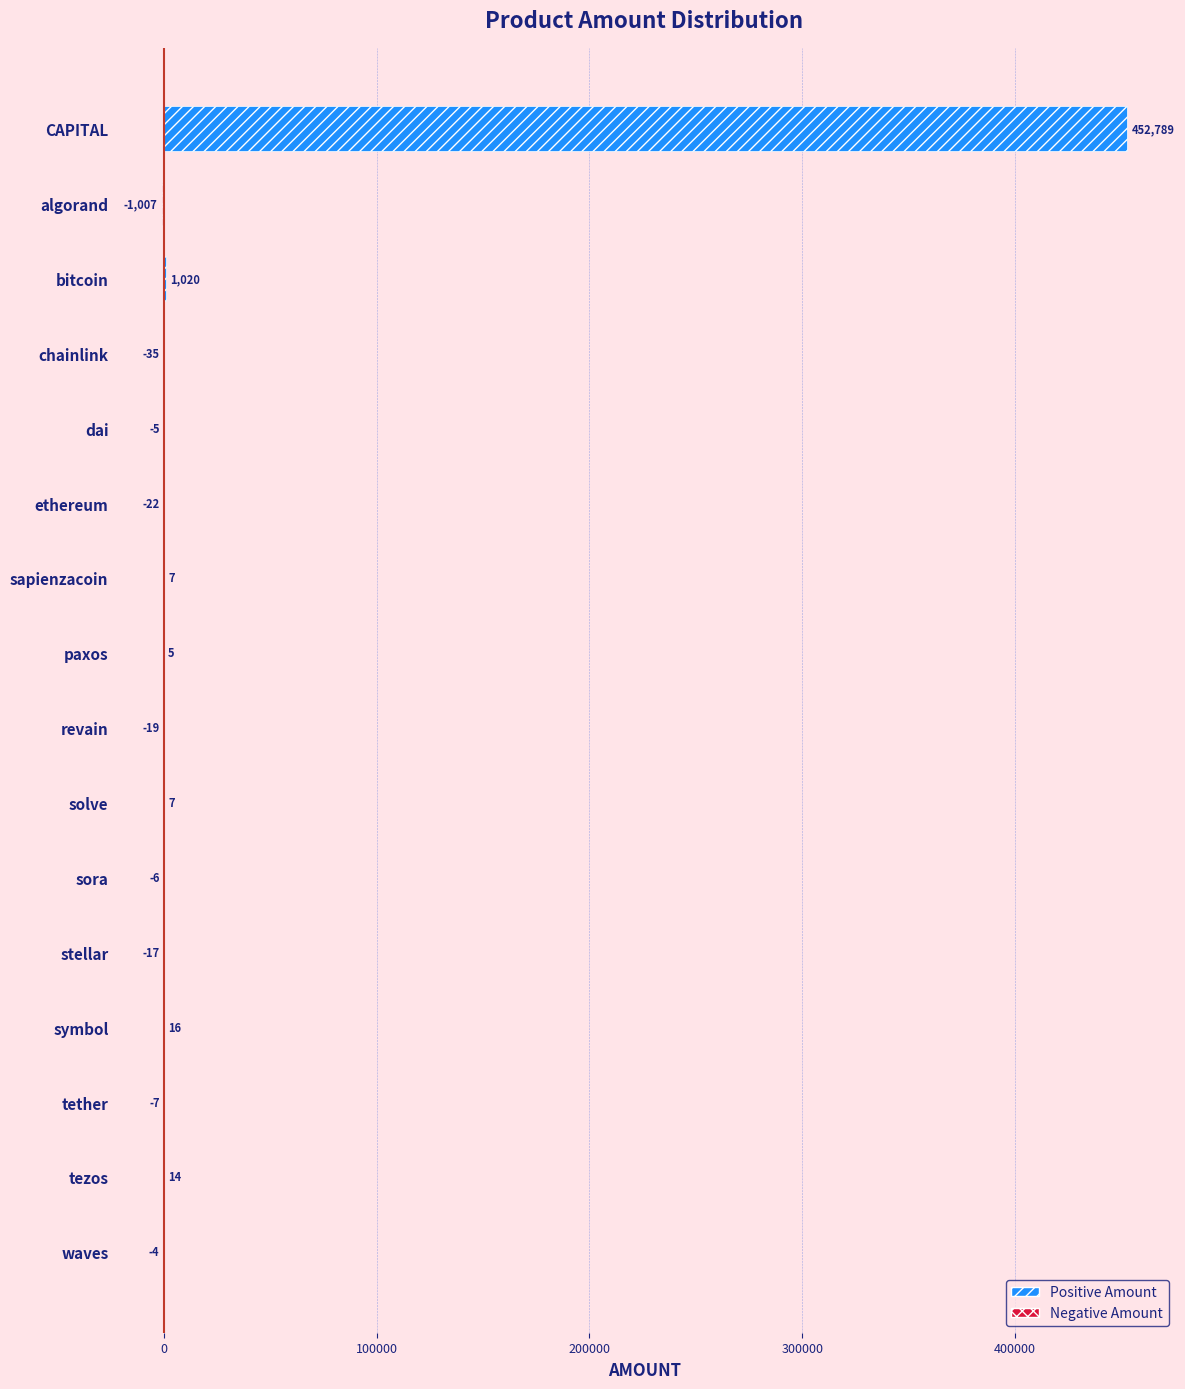

Count the number of values greater than -4.

7